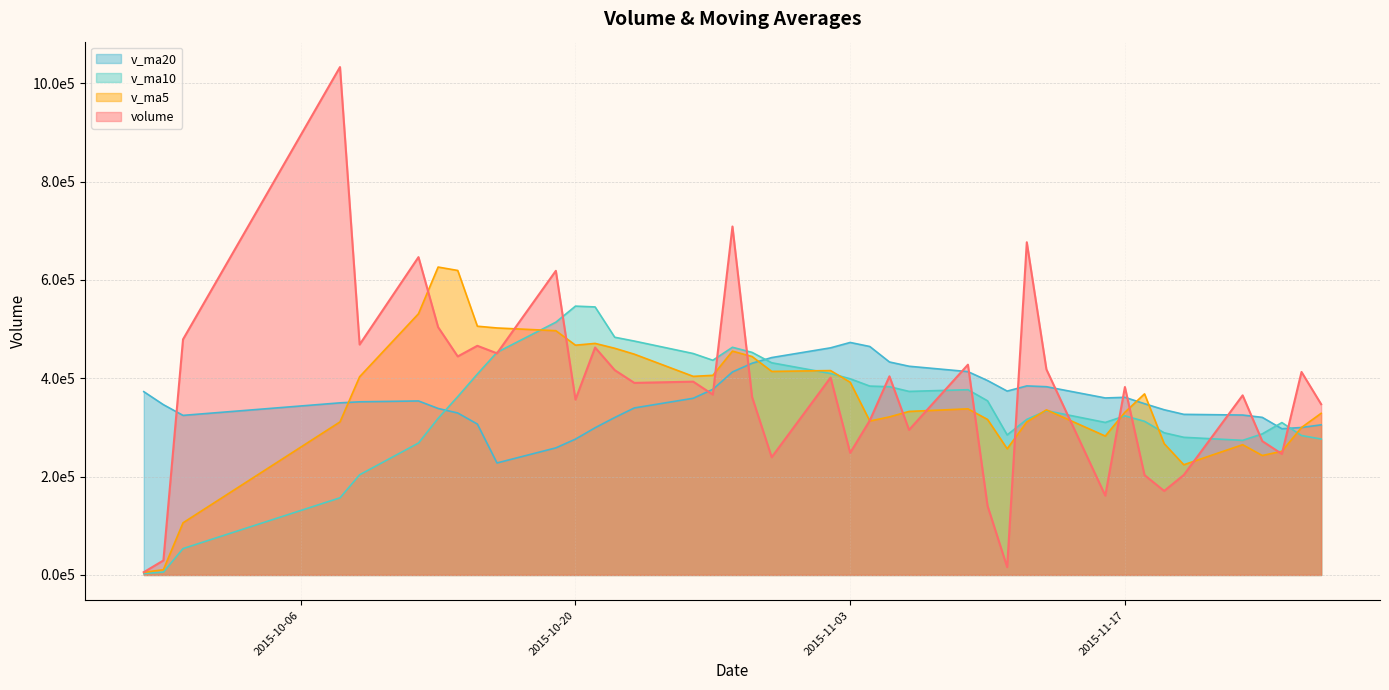

Where does the v_ma10 series first go above 354129?

2015-10-14